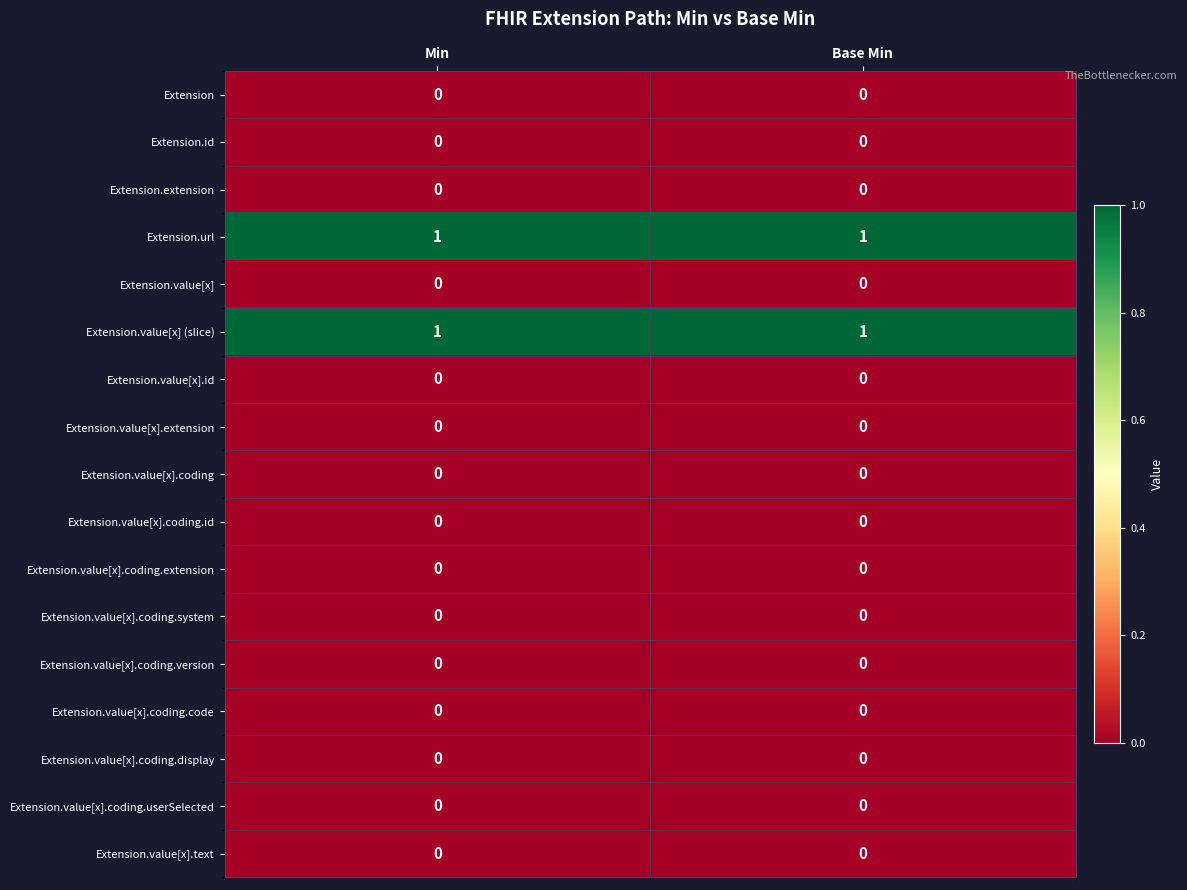

The Extension.extension series shows 0 at Base Min. True or false?

True